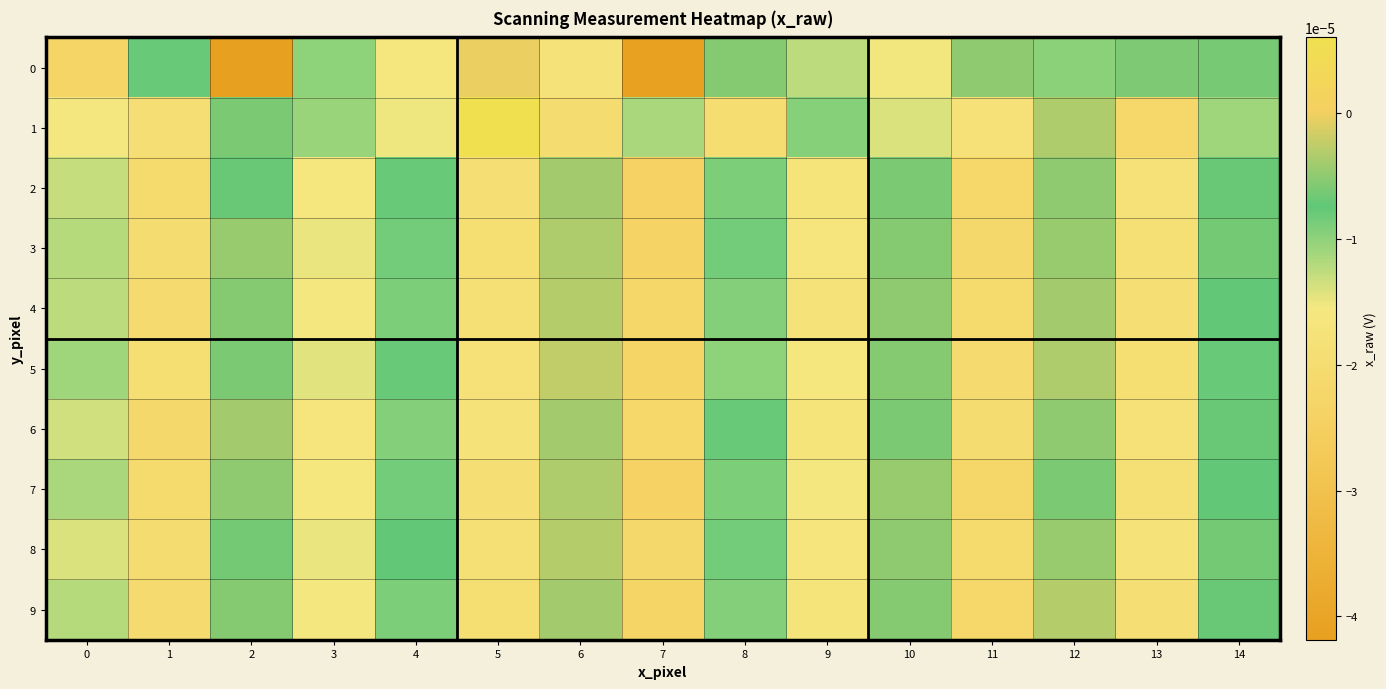

At which category is the sum across all series the highest?

12